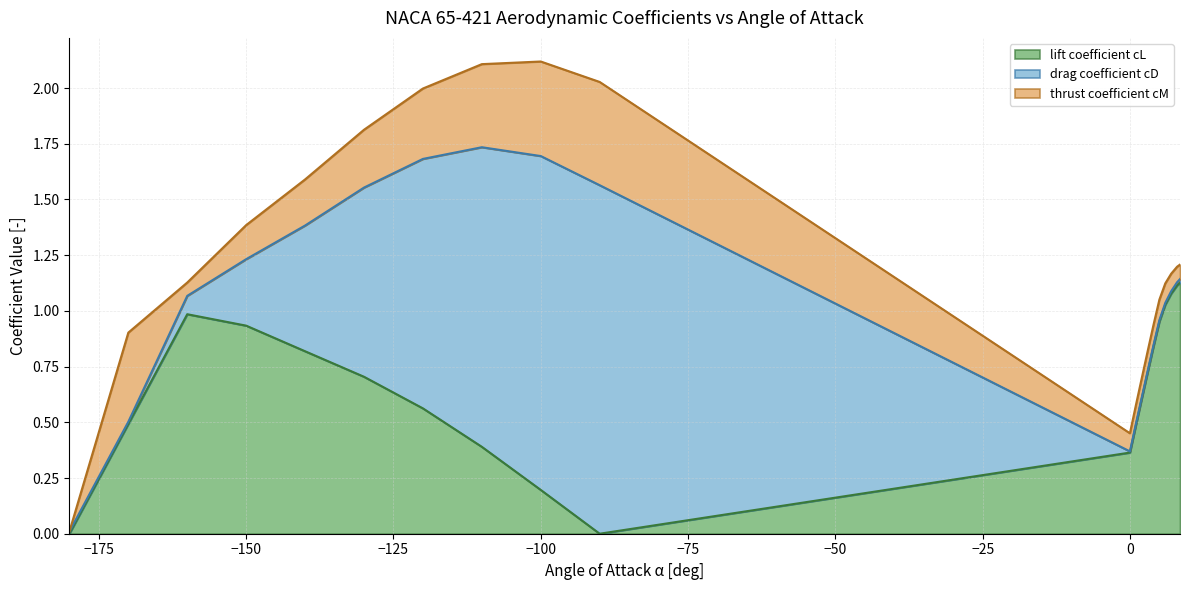

What are all the series names shown in the legend?

lift coefficient cL, drag coefficient cD, thrust coefficient cM